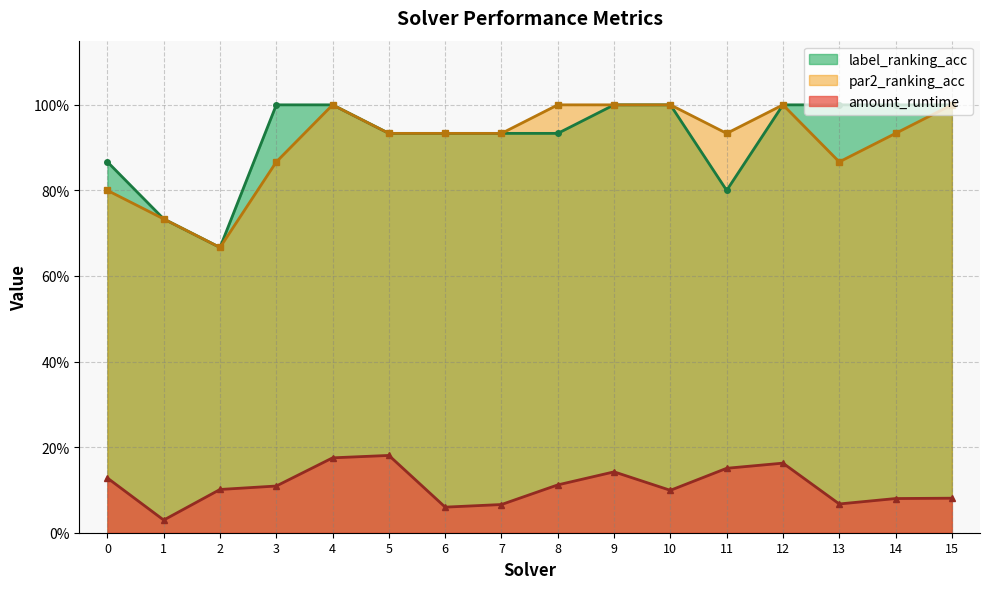

How many interior local valleys does the label_ranking_acc series have?

2